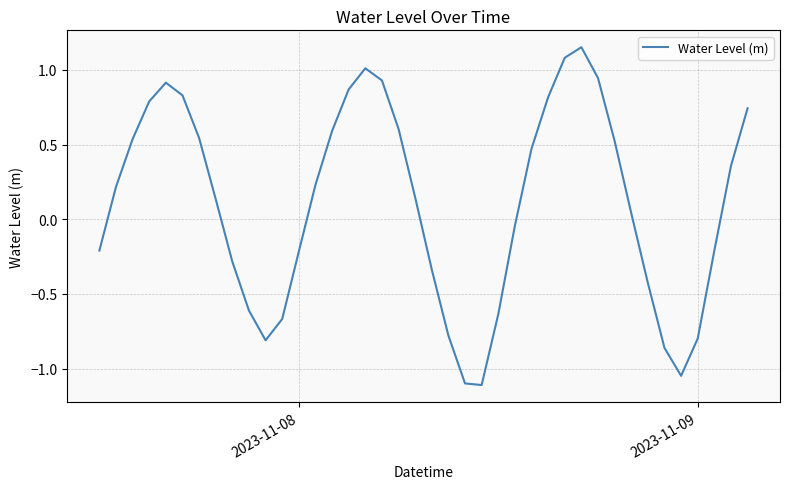

Does the chart display data point markers on the line(s)?

No